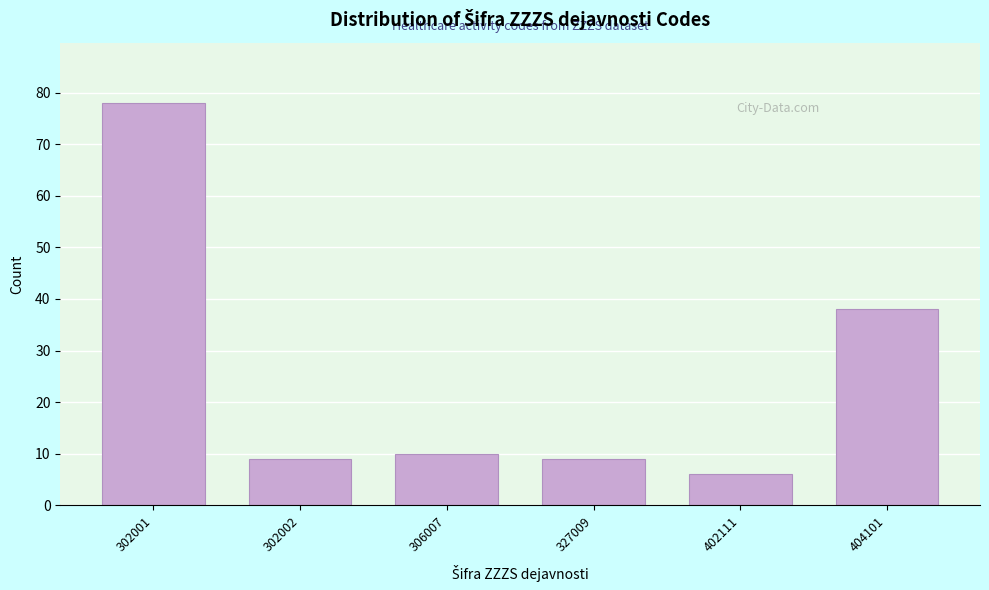

Reading left to right, list all the values displayed in this chart.

302001=78	302002=9	306007=10	327009=9	402111=6	404101=38